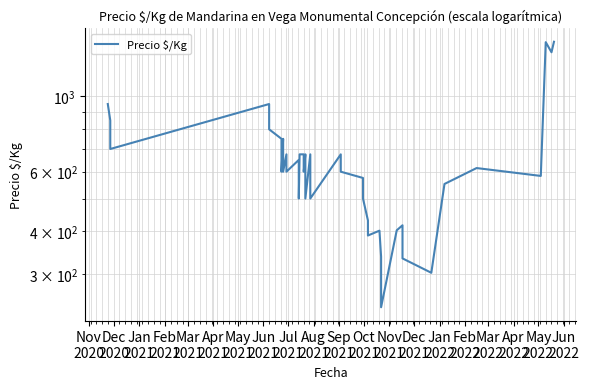

How many series are shown in this chart?

1